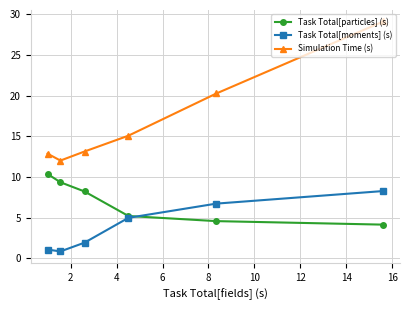

True or false: Task Total[particles] (s) has more than 2 interior local peaks.

False